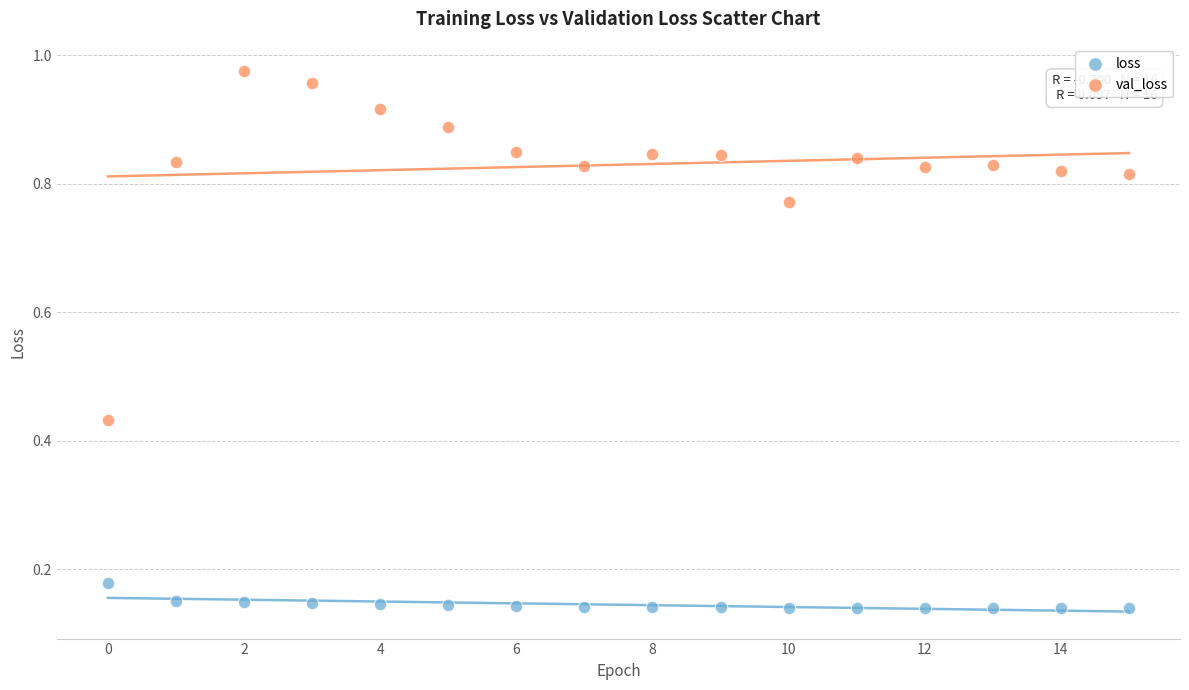

What are all the series names shown in the legend?

loss, val_loss